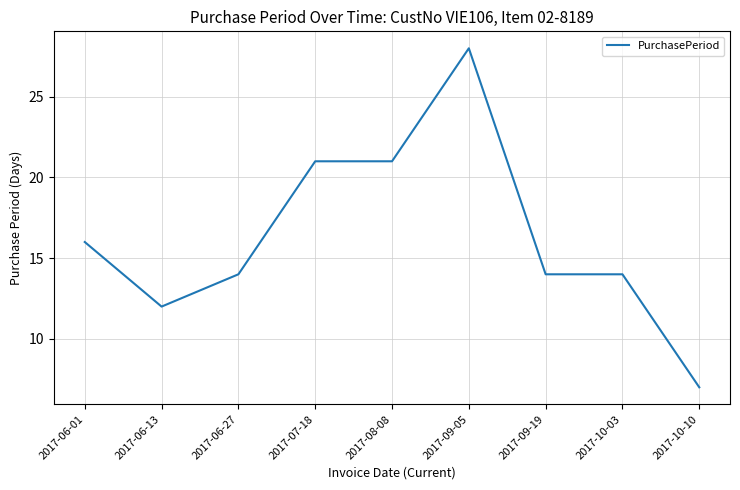

At which label is the value closest to 17?

2017-06-01